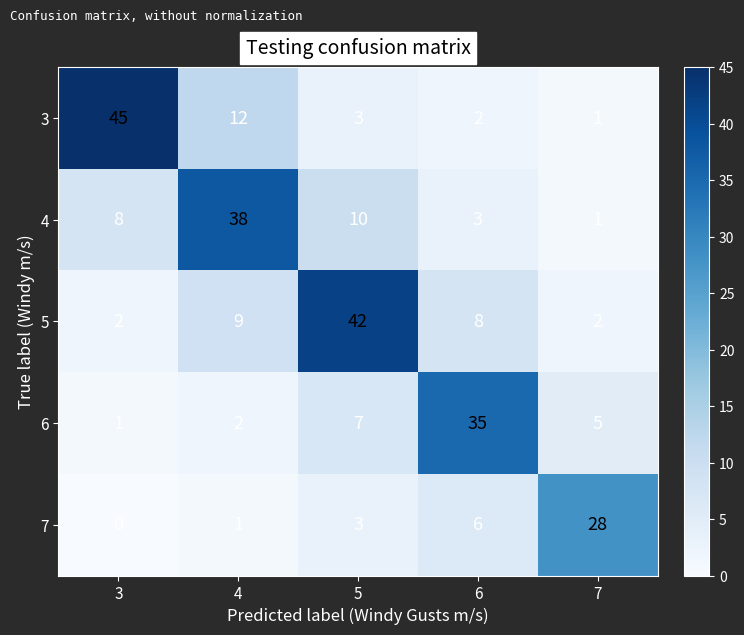

Reading left to right, list all the values displayed in this chart.

3: 3=45	4=12	5=3	6=2	7=1
4: 3=8	4=38	5=10	6=3	7=1
5: 3=2	4=9	5=42	6=8	7=2
6: 3=1	4=2	5=7	6=35	7=5
7: 3=0	4=1	5=3	6=6	7=28